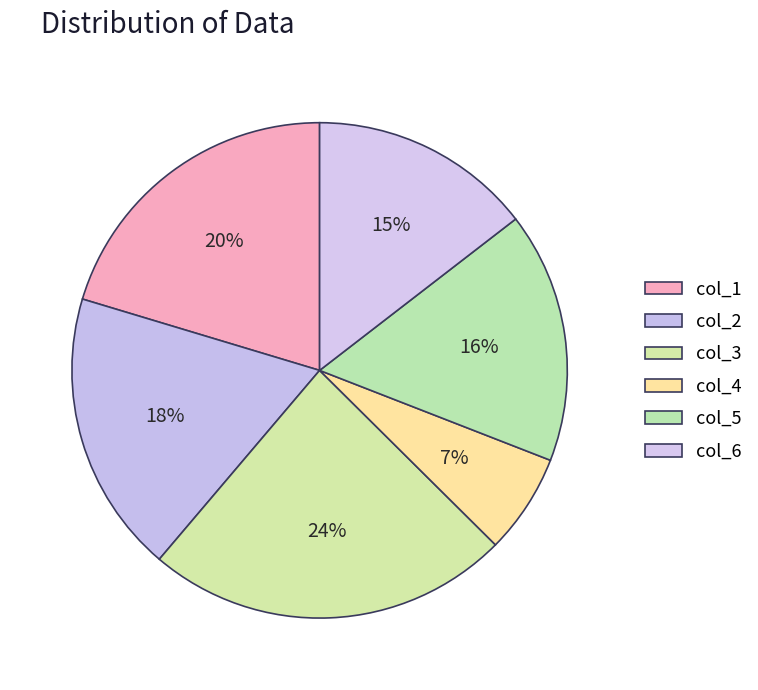

Do col_4 and col_6 together represent more than half of the pie?

No